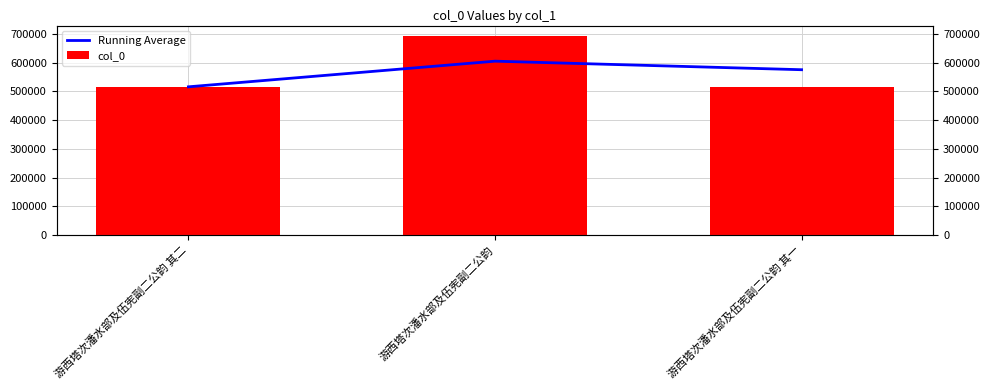

At how many categories does at least one series exceed 630630?

1